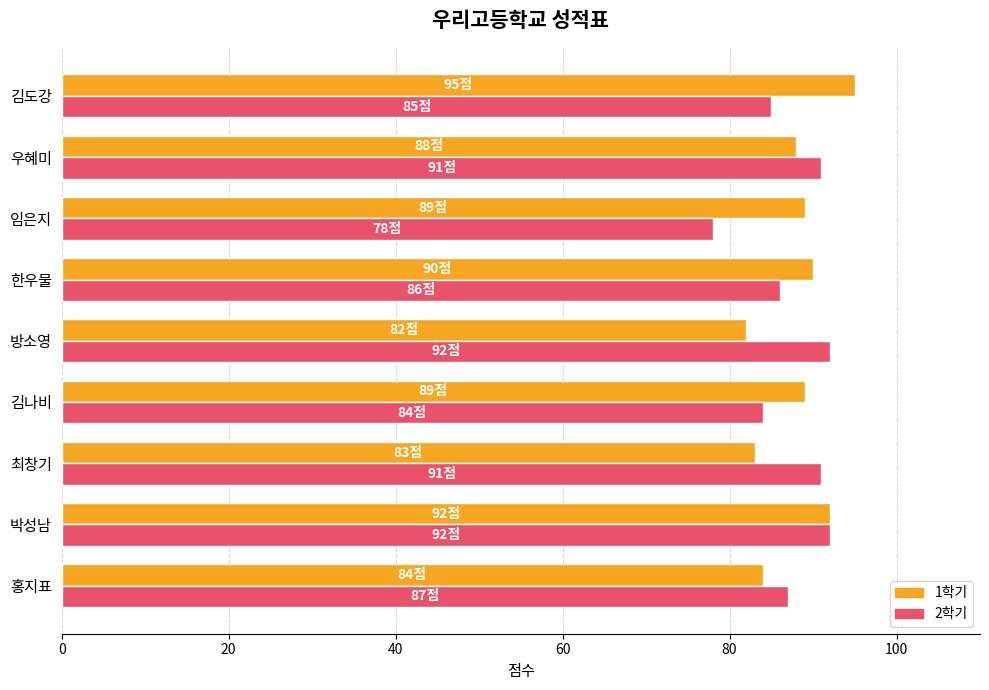

What is the difference between the highest and lowest values at 김나비?

5